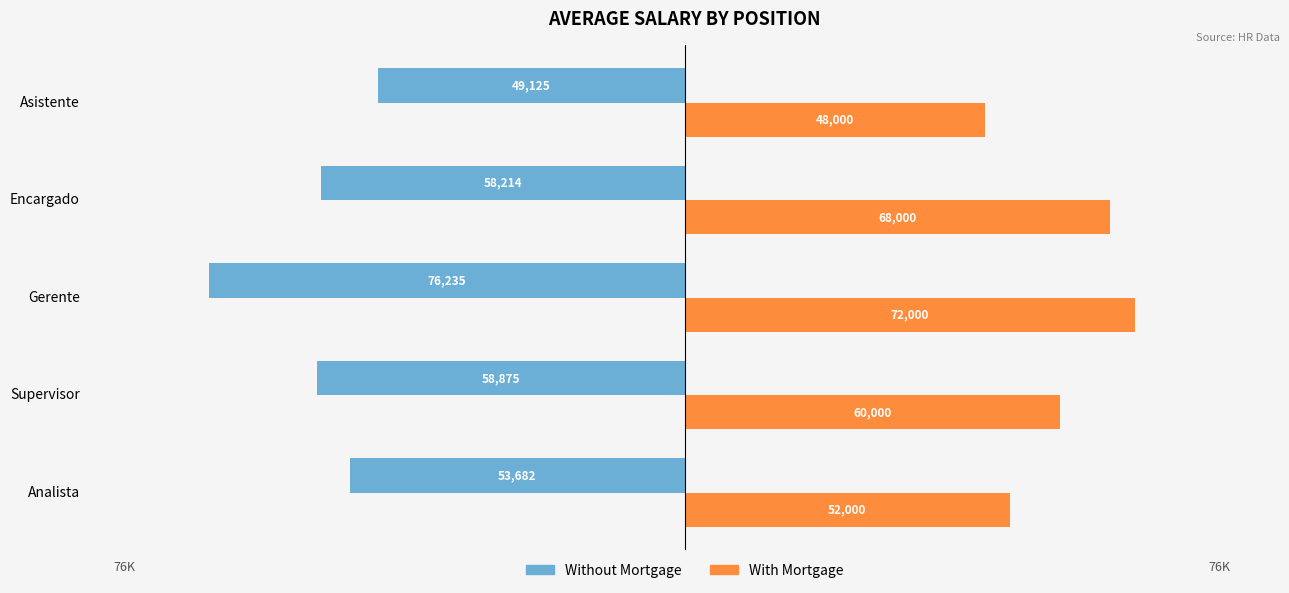

What is the average value of the With Mortgage series?

60000